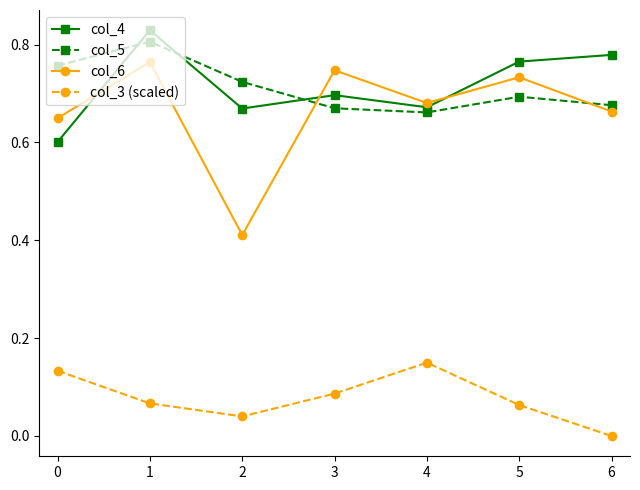

True or false: col_4 and col_3 (scaled) cross at least once.

False